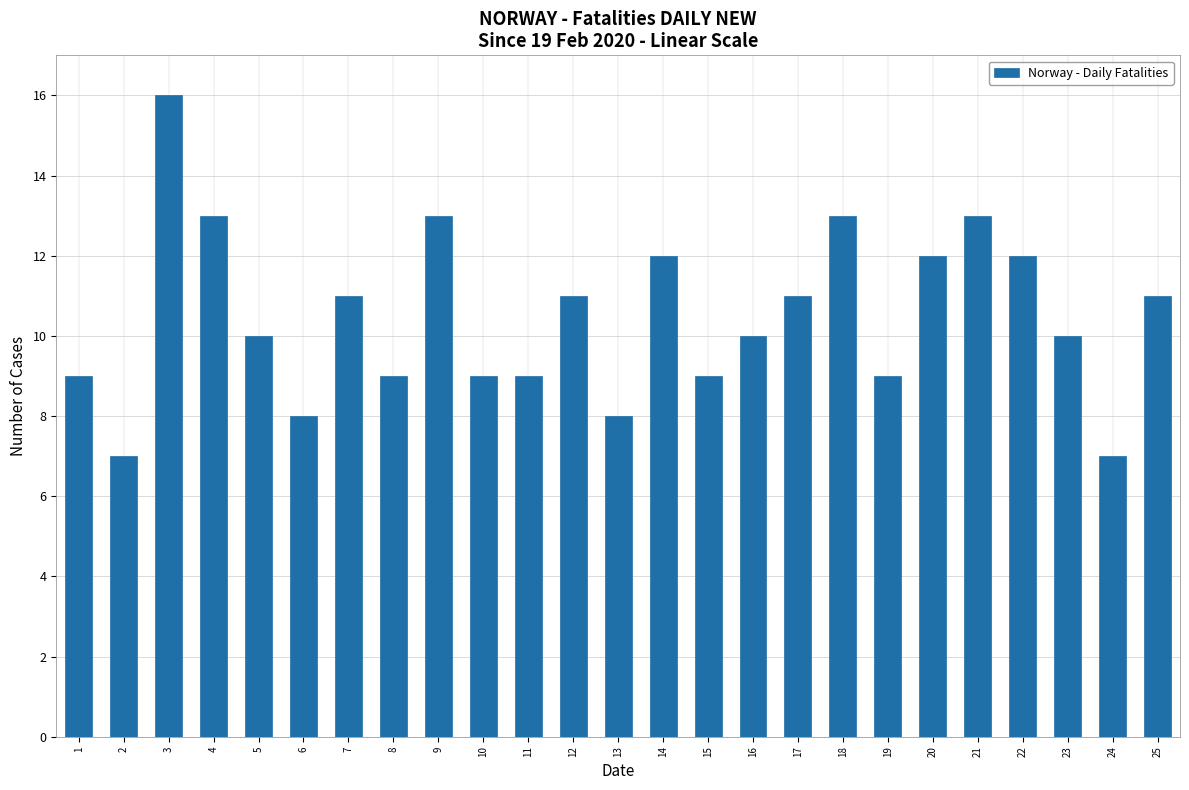

What is the difference between the values at 10 and 9?

4